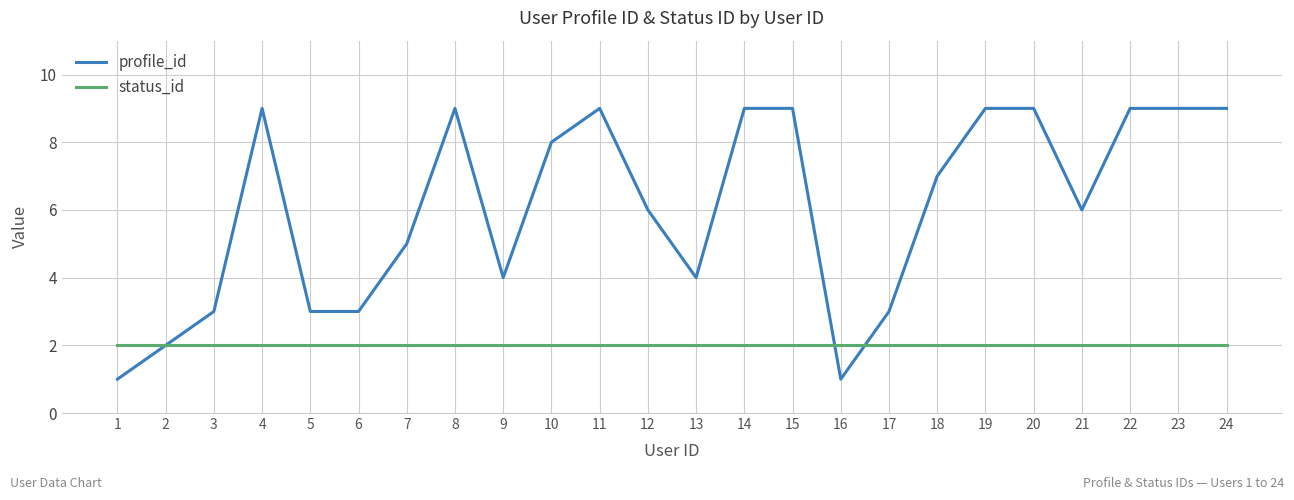

Is the value of profile_id at 17 greater than the value of status_id at 23?

Yes